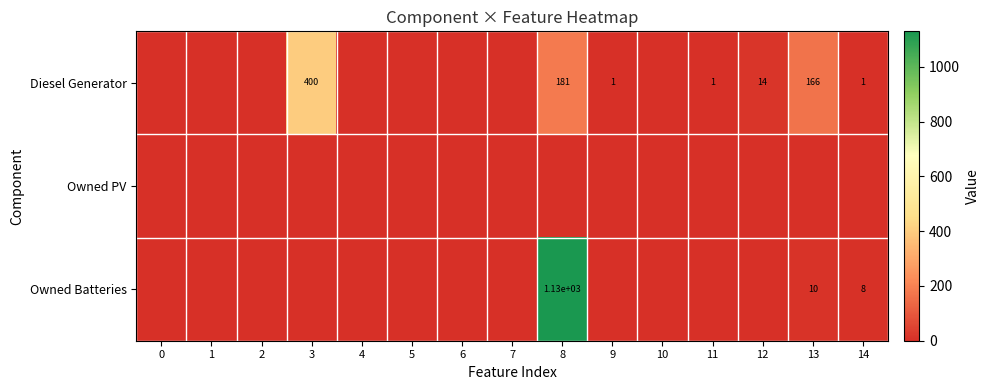

True or false: Diesel Generator has a value of 278.1 at 3.

False